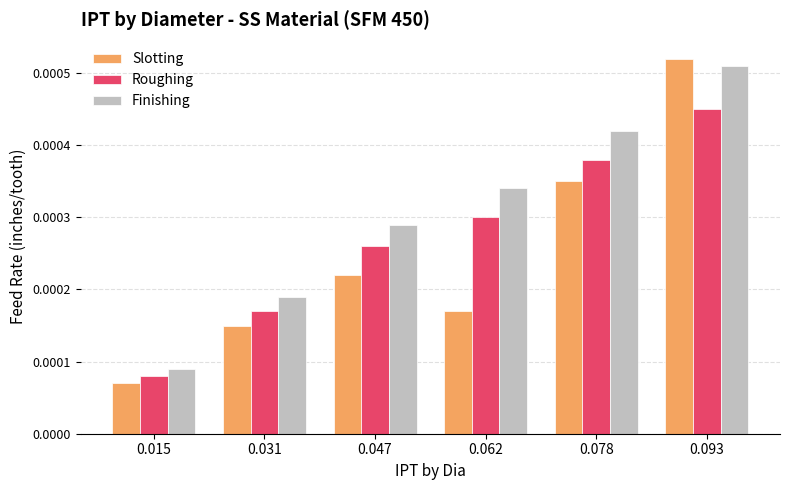

Where is Slotting nearest to the value 0?

0.015